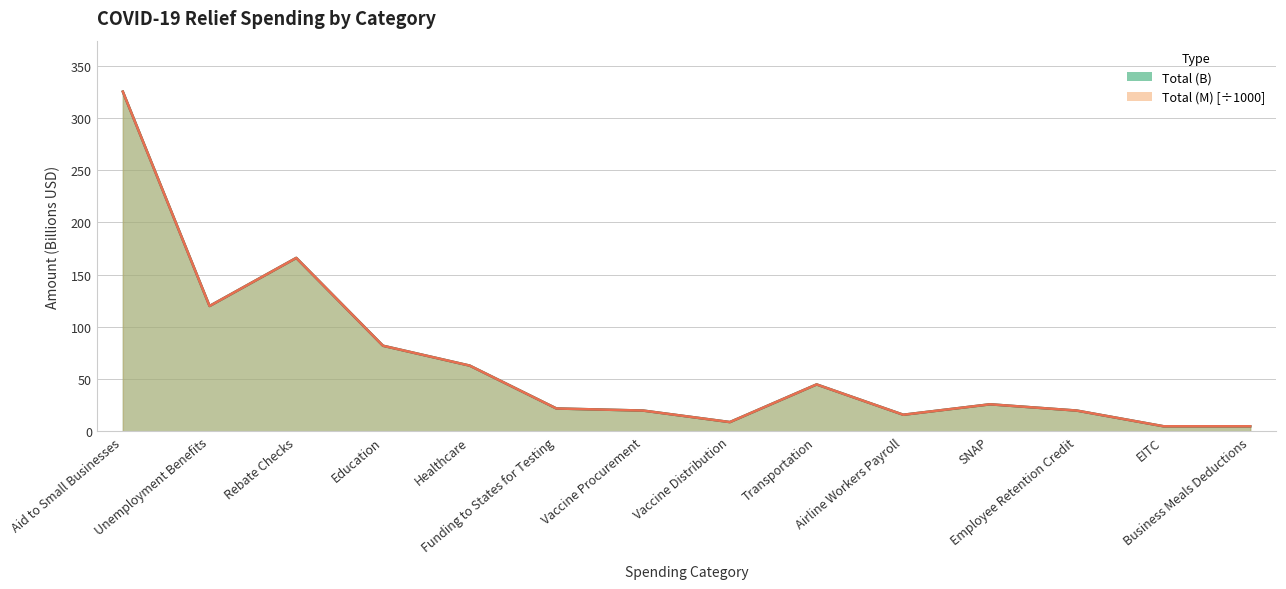

In Total (B), how many points are higher than both neighbors (excluding endpoints)?

3